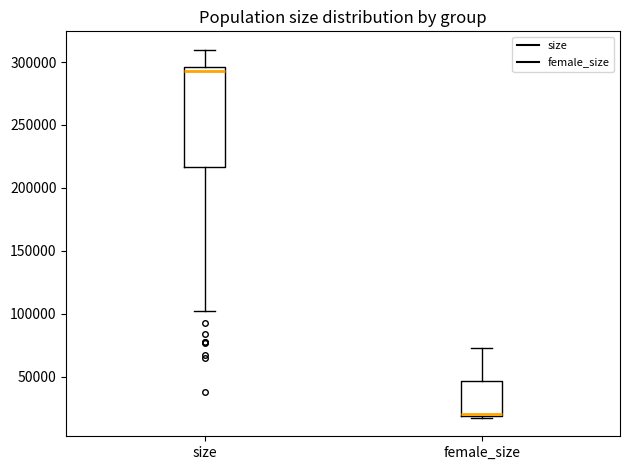

Comparing the boxes themselves (not the whiskers), which one is the tallest?

size